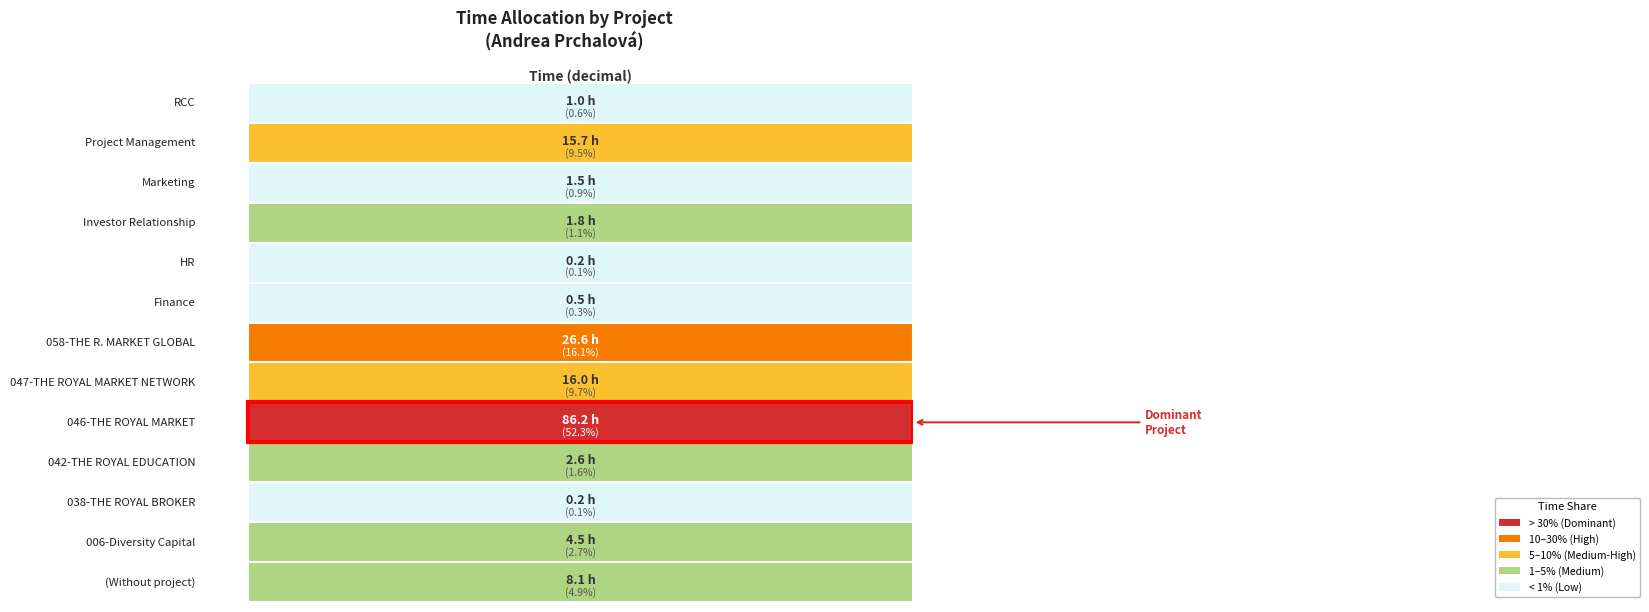

Which label corresponds to the smallest value in the chart?

038-THE ROYAL BROKER